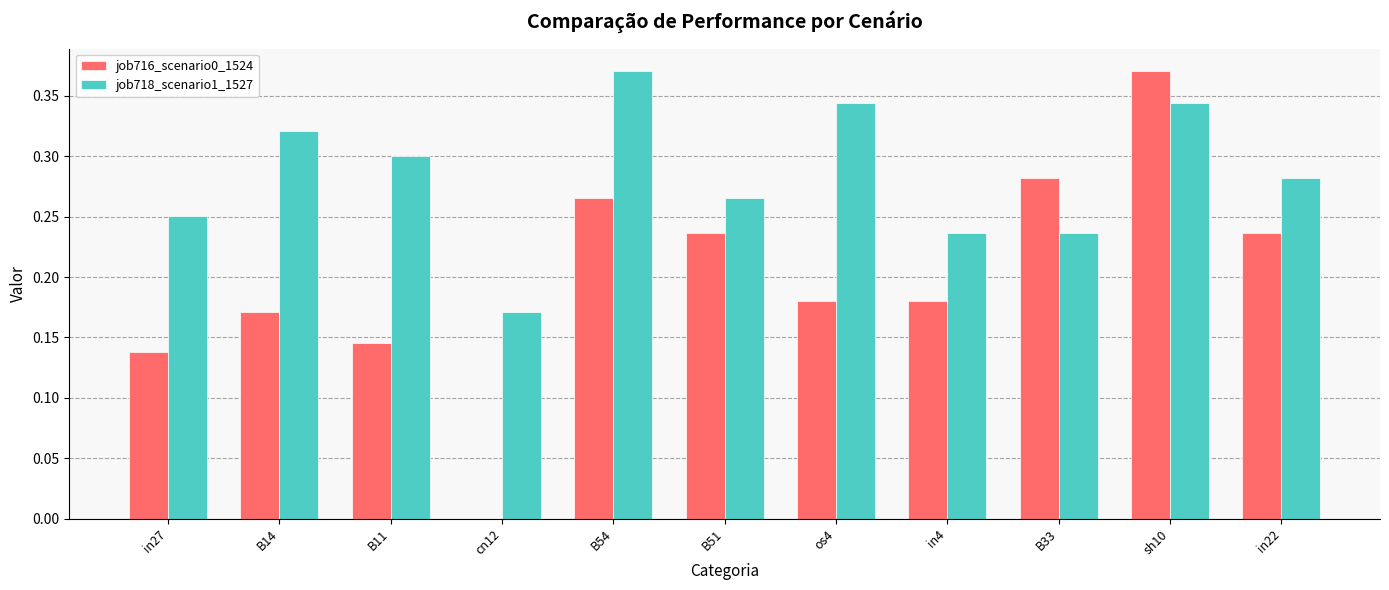

Which series has the largest total across all categories?

job718_scenario1_1527